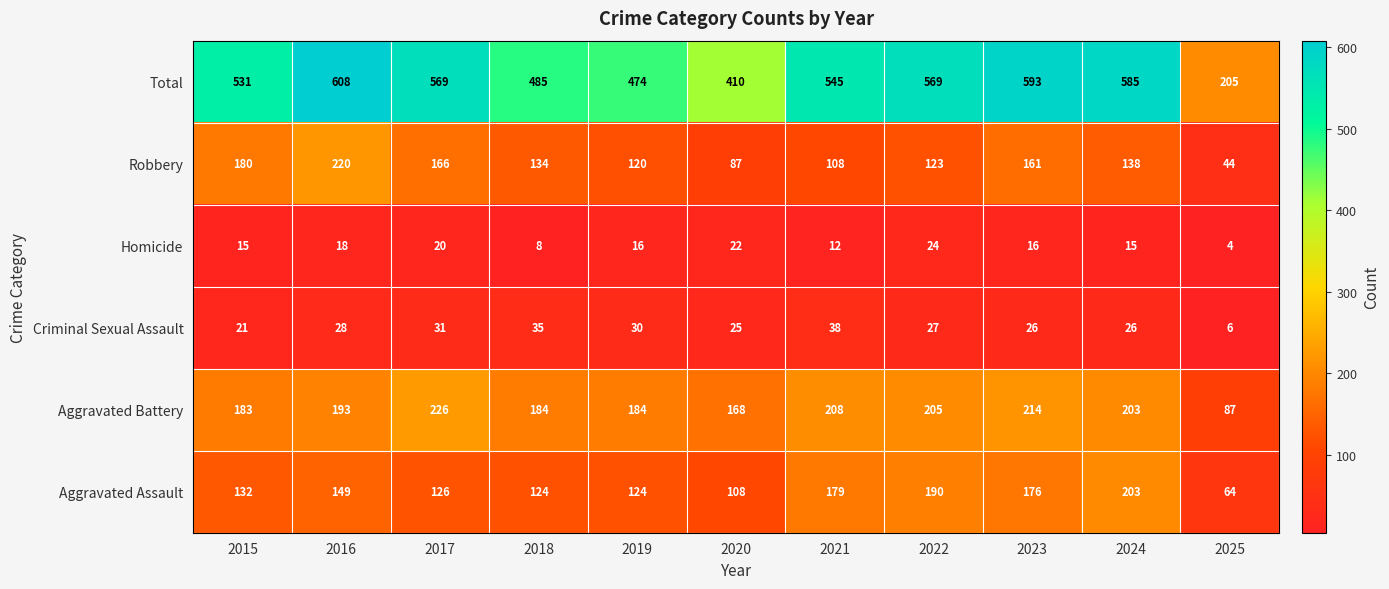

At which category does the chart reach its minimum across all series?

2025